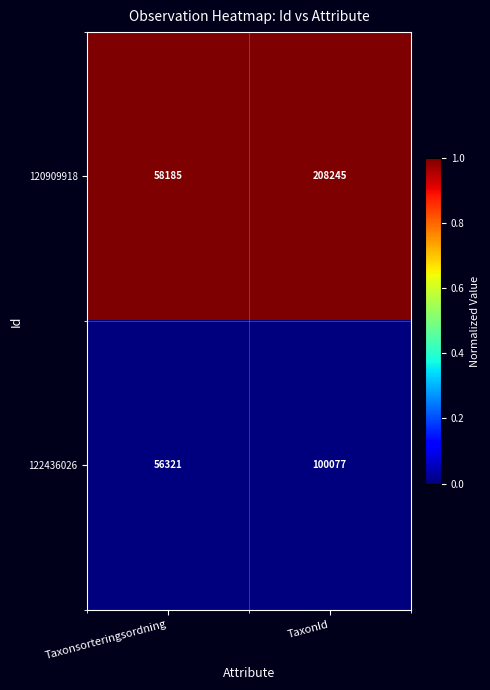

Which category has the highest value across all series?

TaxonId